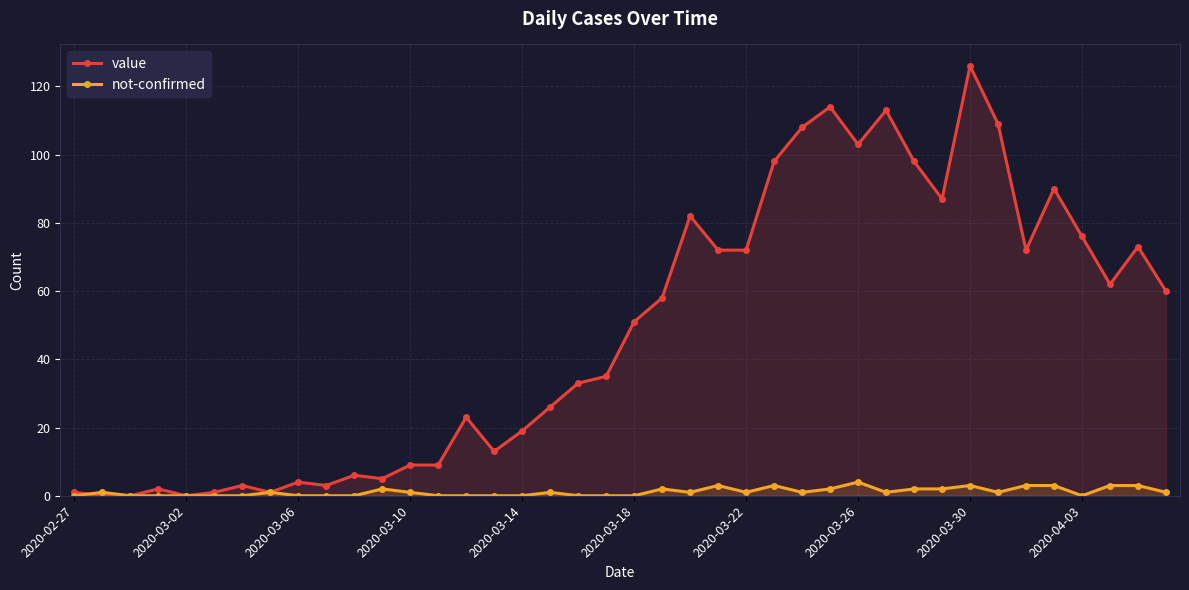

What is the difference between the highest and lowest values at 2020-03-22?

71